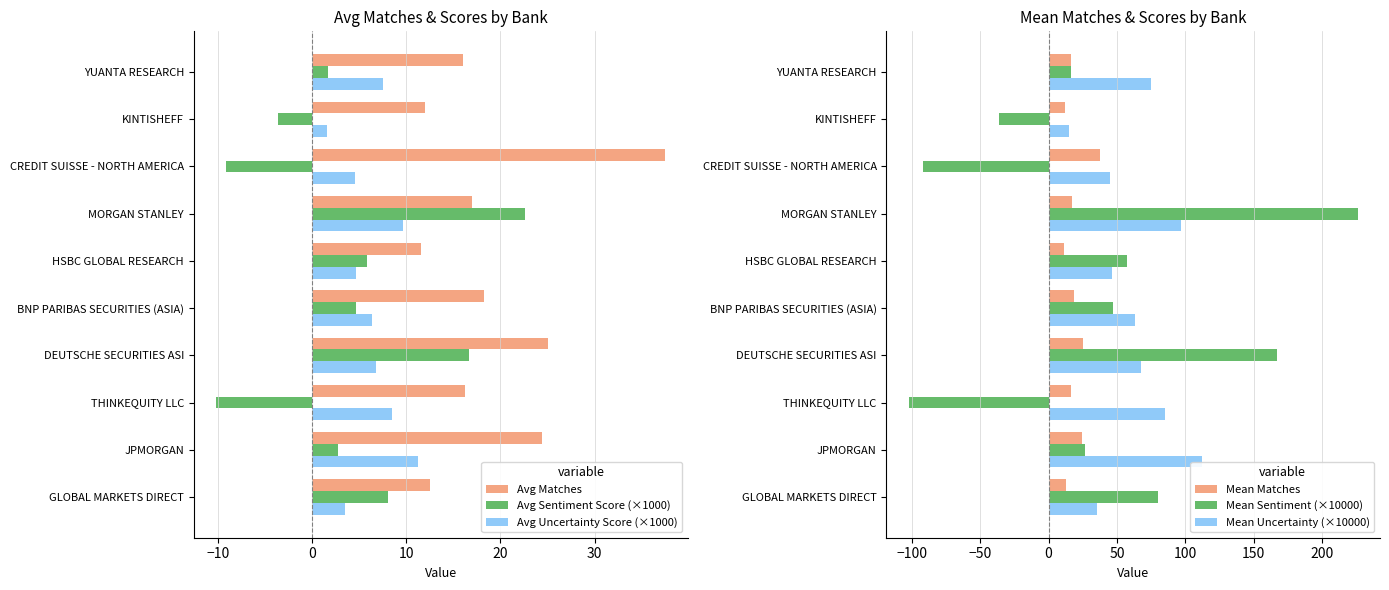

What is the lowest value of the Mean Sentiment (×10000) series?

-102.2